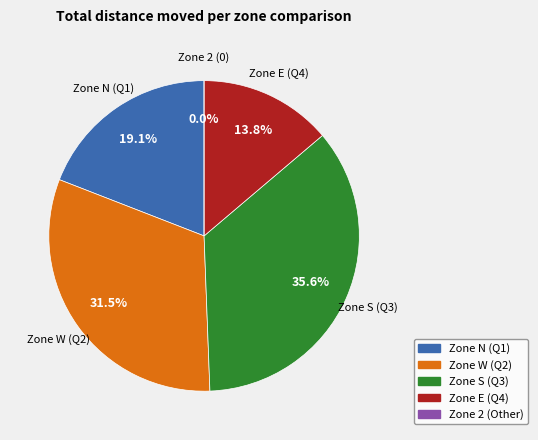

Which slice is the largest?

In zone(Quadrant S / center-point)